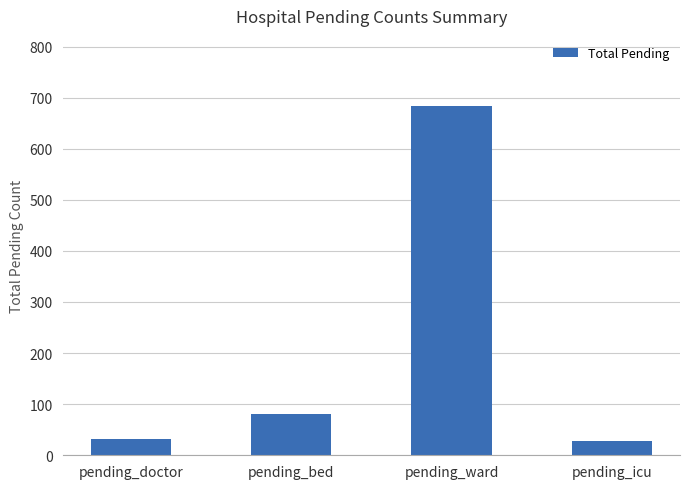

How many data points does each series have?

4